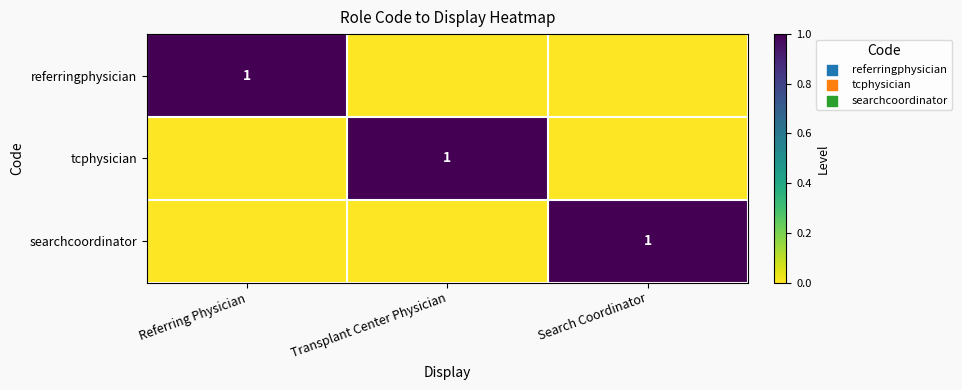

The value of tcphysician at Transplant Center Physician is 2. True or false?

False